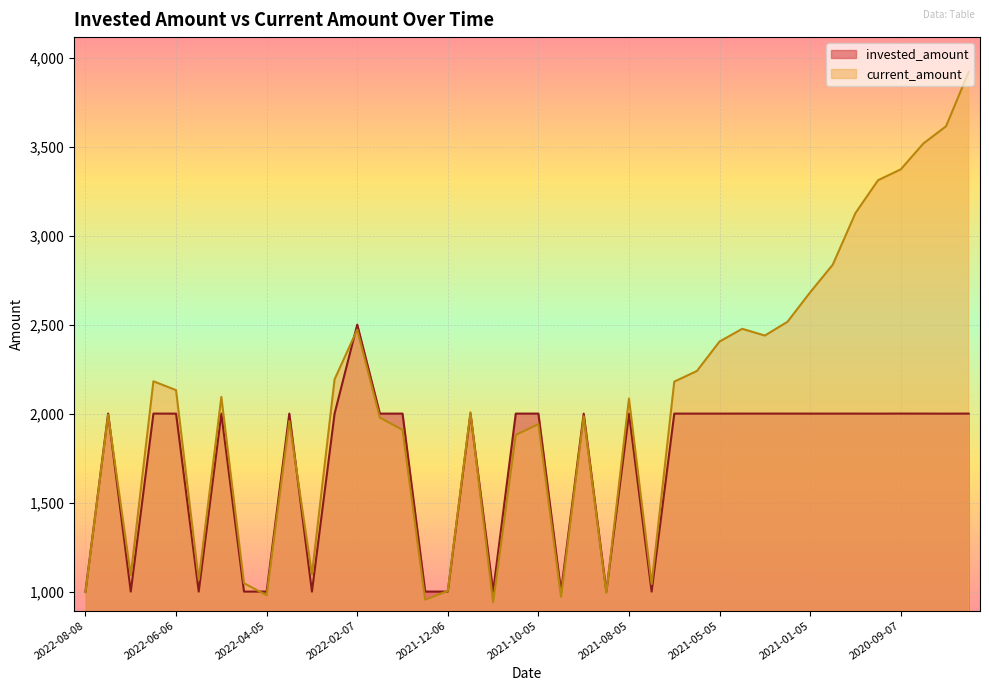

The value of current_amount at 2022-02-07 is 2471.7. True or false?

True